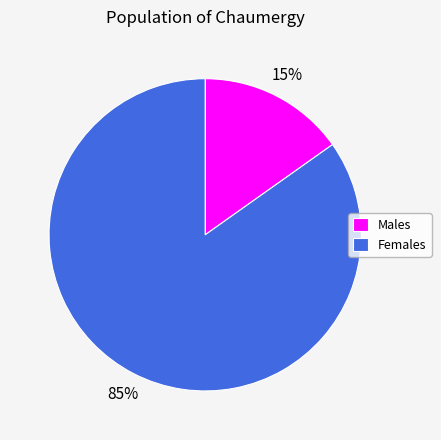

The Females slice represents 95% of the pie. True or false?

False